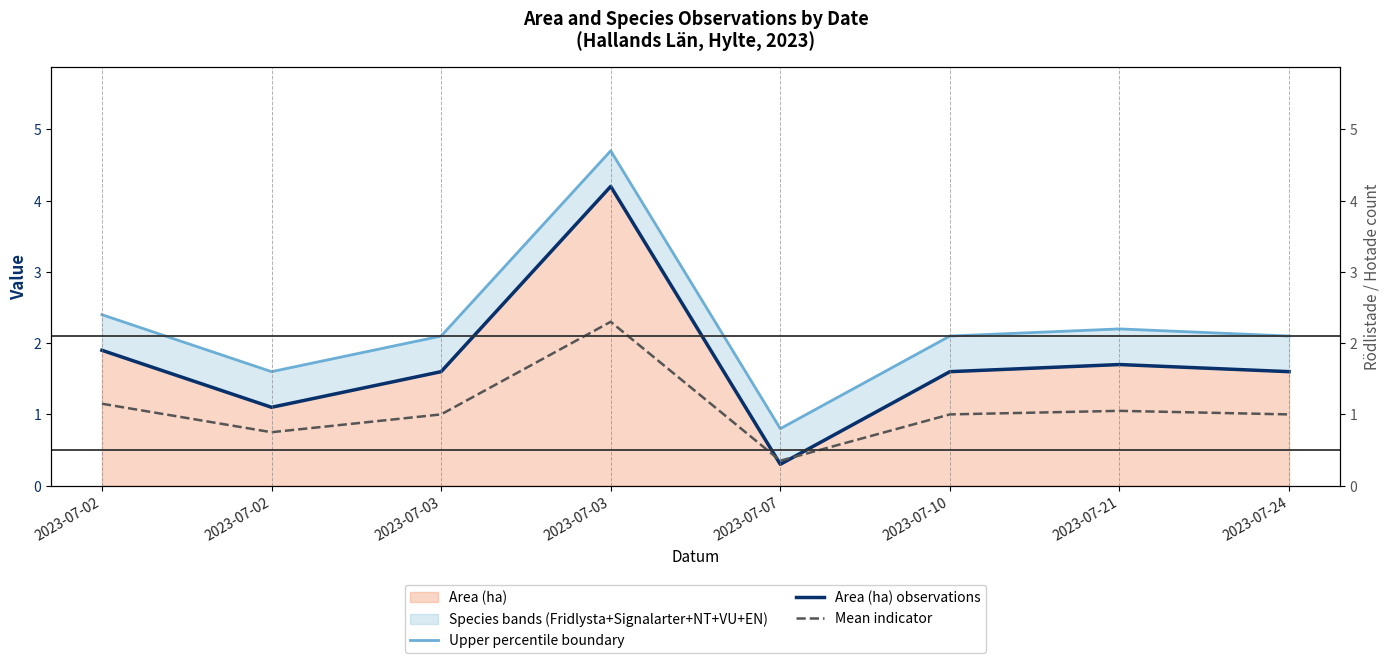

True or false: Upper percentile boundary and Area (ha) observations cross at least once.

False